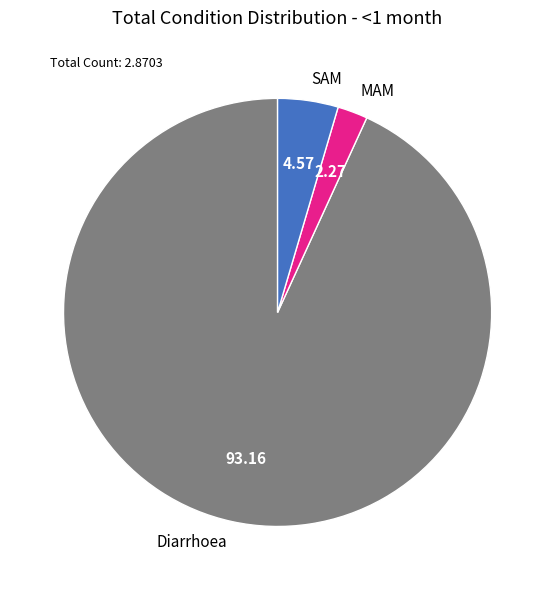

Between MAM and SAM, which is larger?

SAM